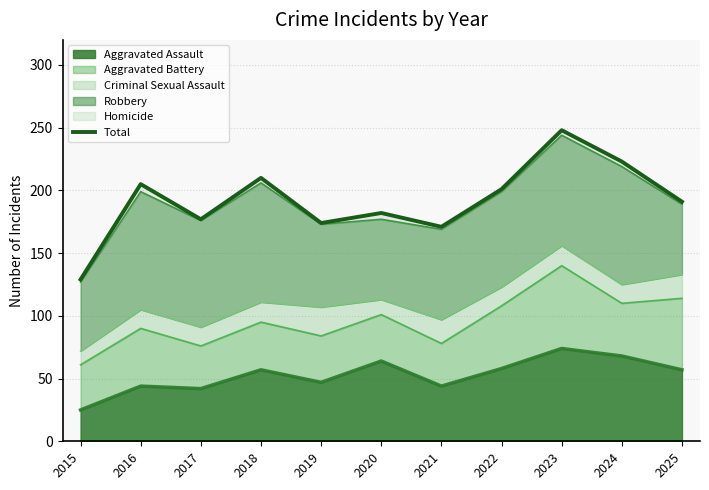

Is it true that Aggravated Assault equals 57 at 2018?

True